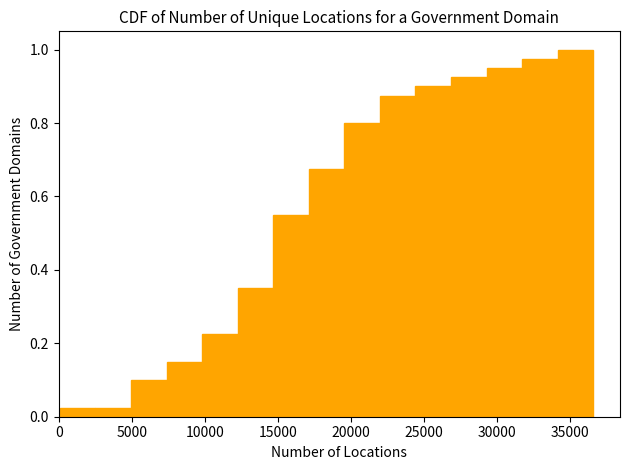

What is the height of the bar covering 29500 to 32000 on the x-axis? Neither the bar edges nor the heights are printed on the chart, so give them approximately, as read against the axes.

0.96